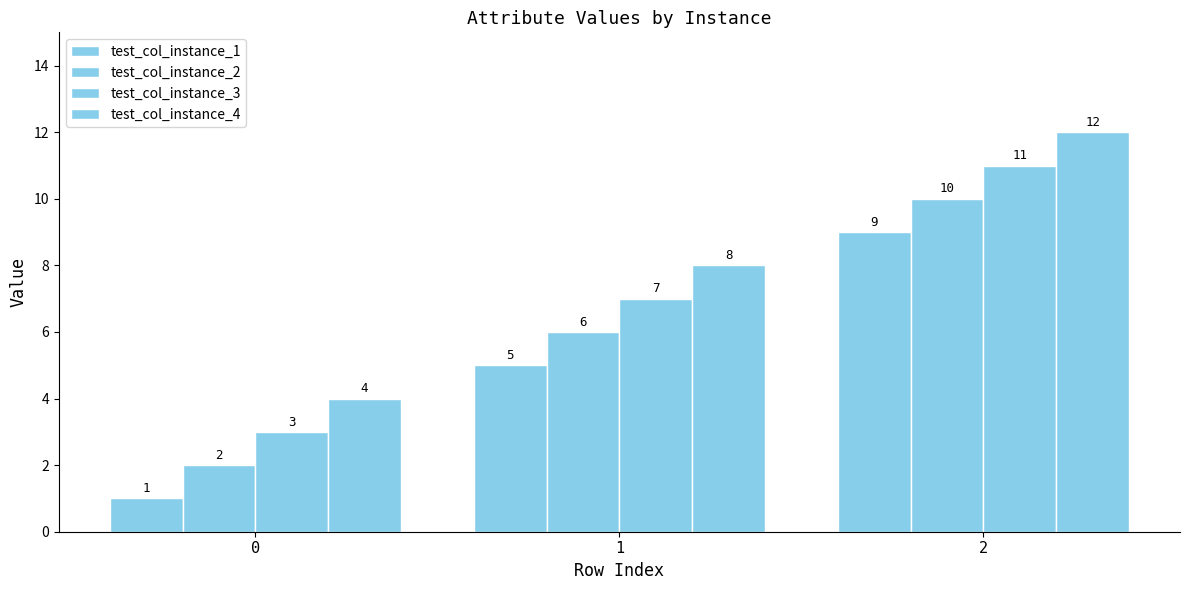

What is the difference between the highest and lowest values at 1?

3